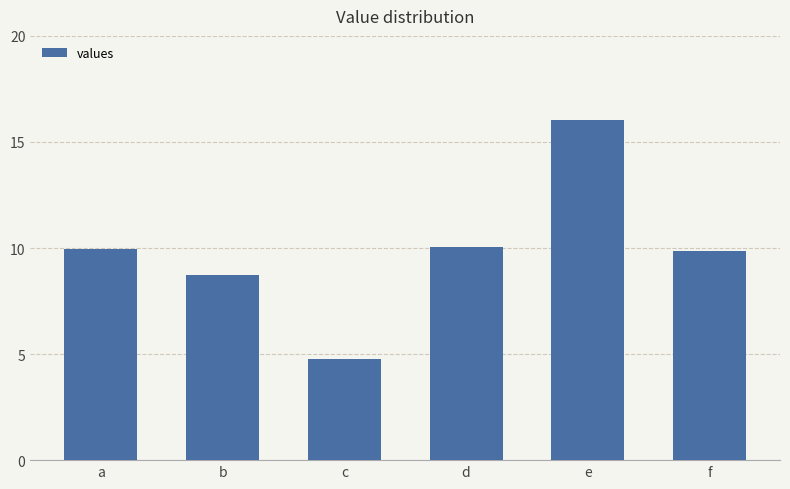

How many values exceed 9?

4